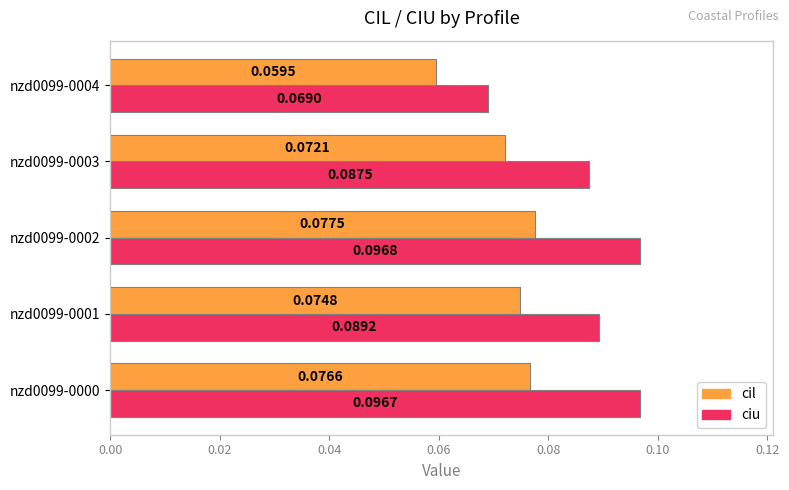

Which series changed the most between nzd0099-0003 and nzd0099-0004?

ciu